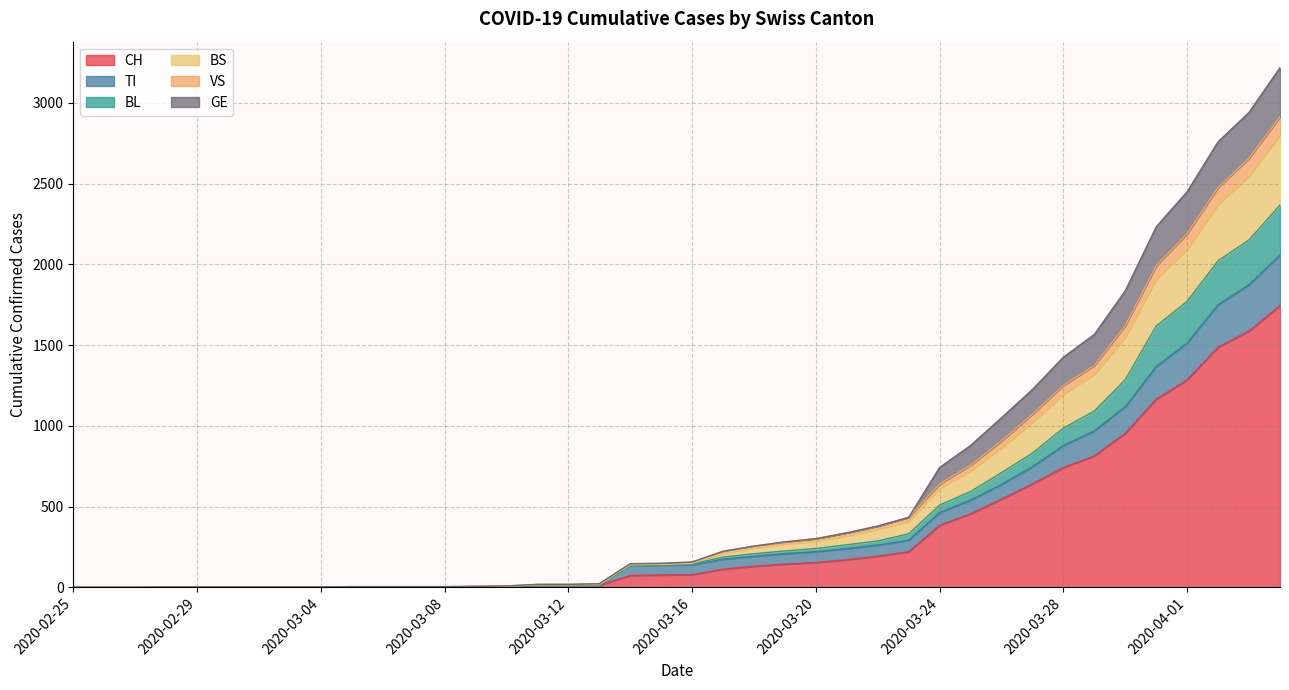

What is the maximum value for CH?

1744